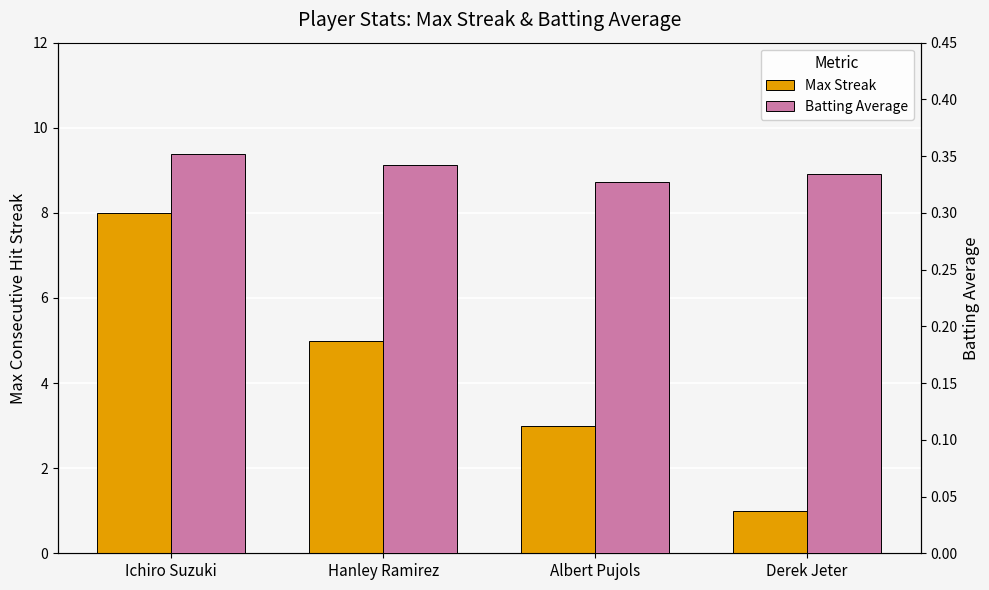

Where is Max Streak nearest to the value 4?

Hanley Ramirez